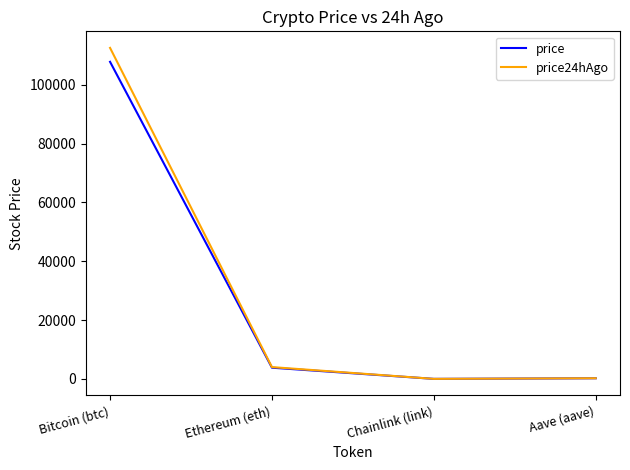

What is the approximate value of price24hAgo at Ethereum (eth)?

4019.9